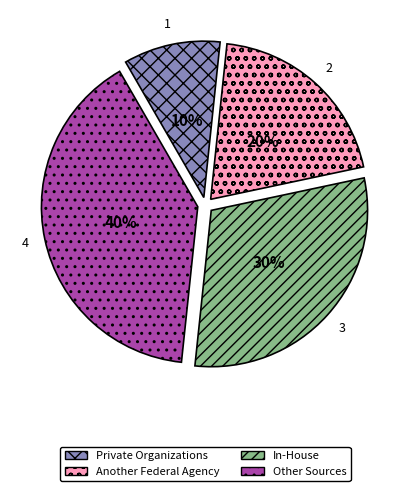

To the nearest percent, what is the difference between the largest and smallest slice percentages?

30%